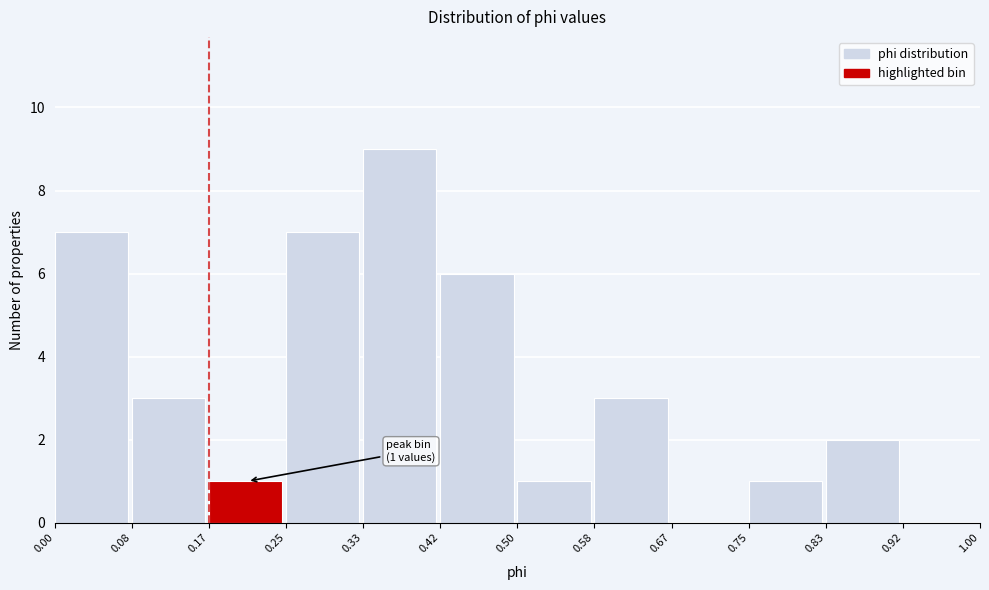

Which range on the x-axis has the tallest bar?

0.33 to 0.42